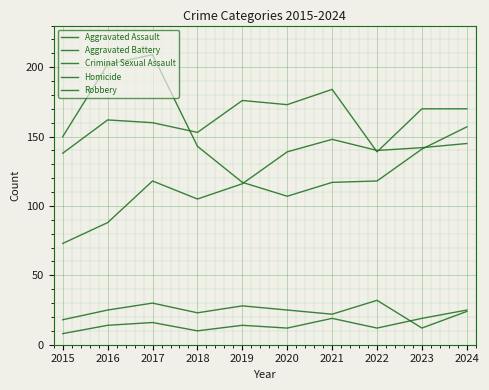

The value of Aggravated Battery at 2021 is 252. True or false?

False